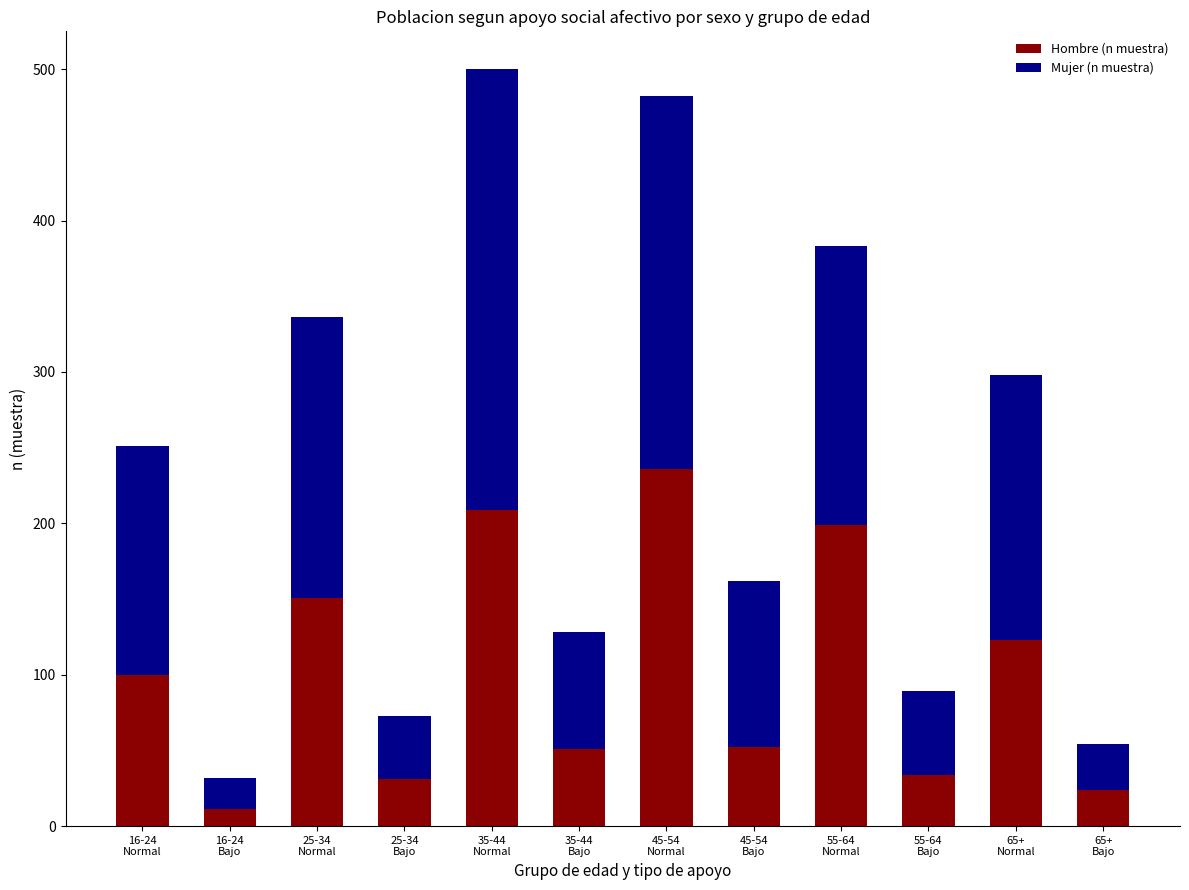

At which label is Hombre (n muestra) closest to 123?

65+
Normal